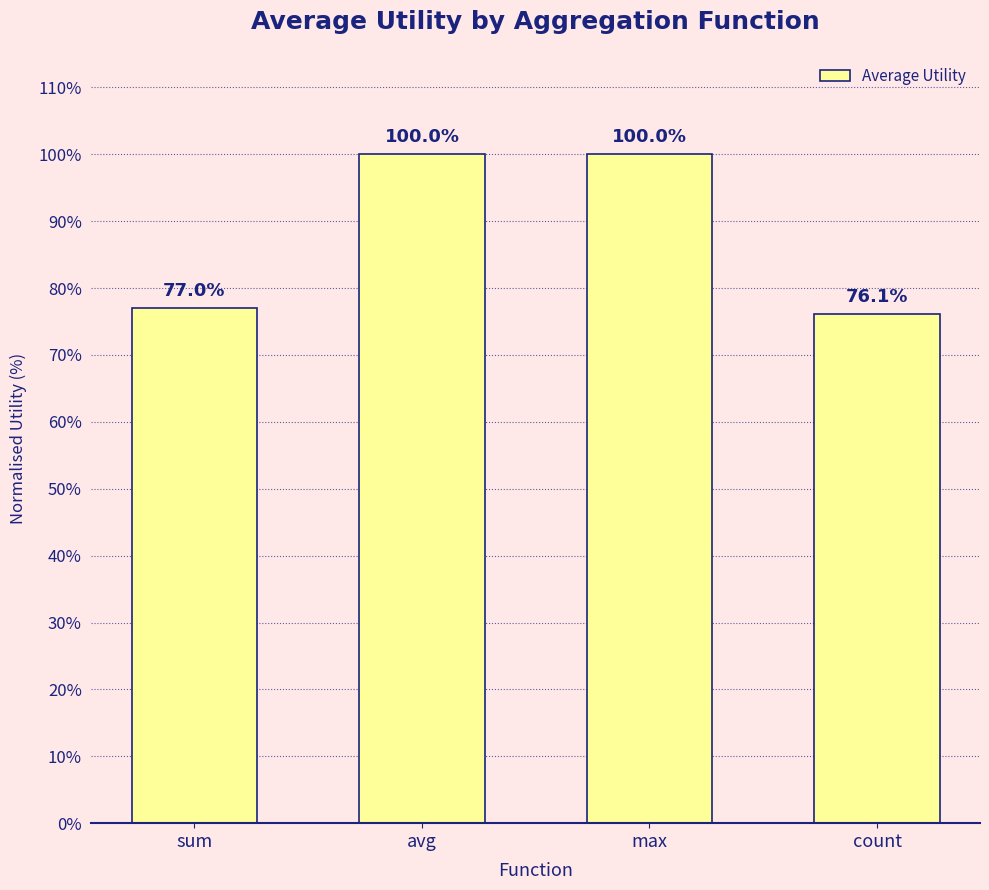

What is the sum of the values at max and avg?

200.0